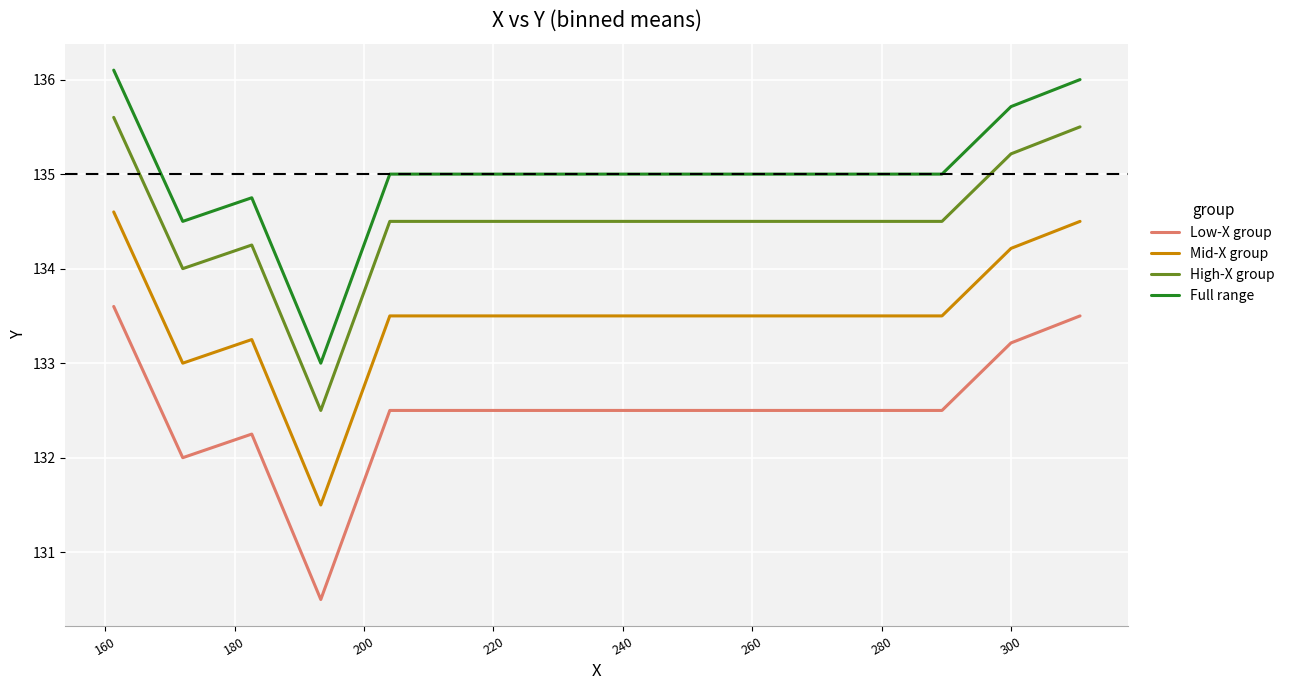

Rank the series by their maximum value, from highest to lowest.

Full range, High-X group, Mid-X group, Low-X group